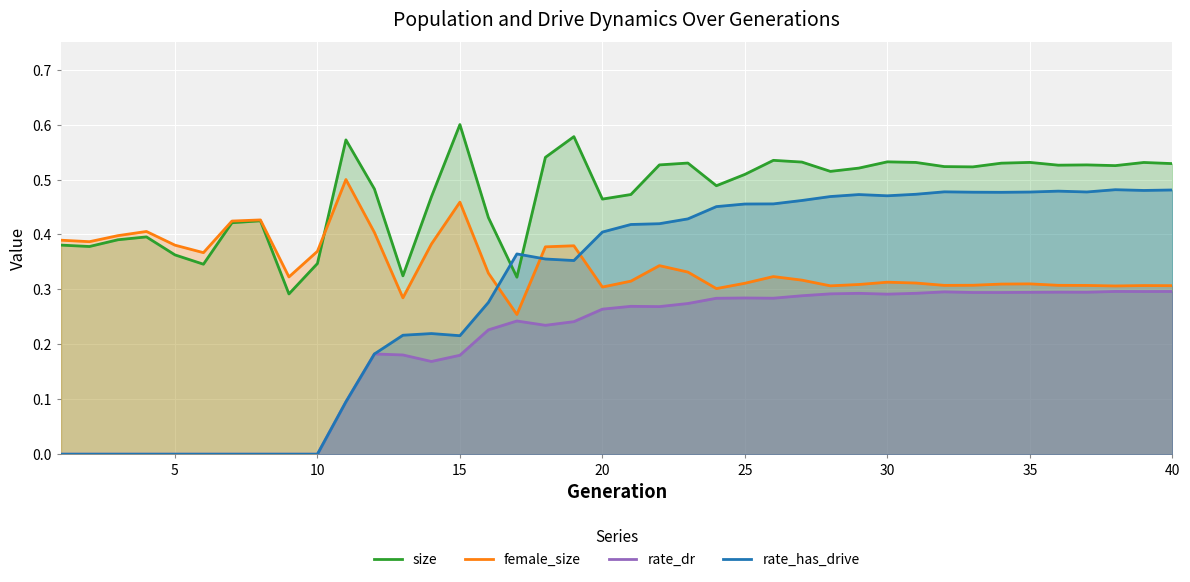

True or false: rate_has_drive has a value of 0.3 at 10.

False